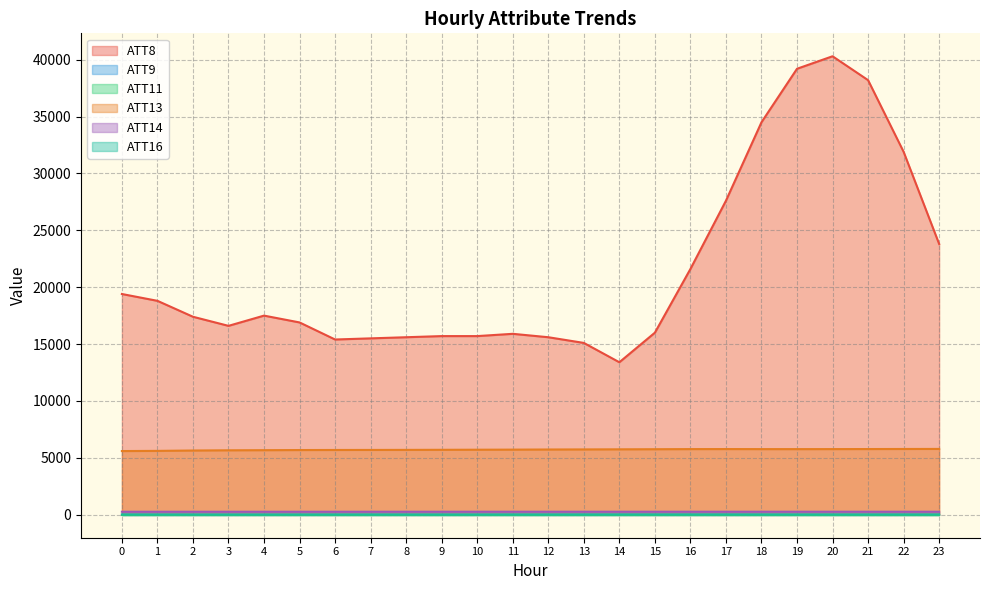

True or false: ATT16 and ATT8 cross at least once.

False